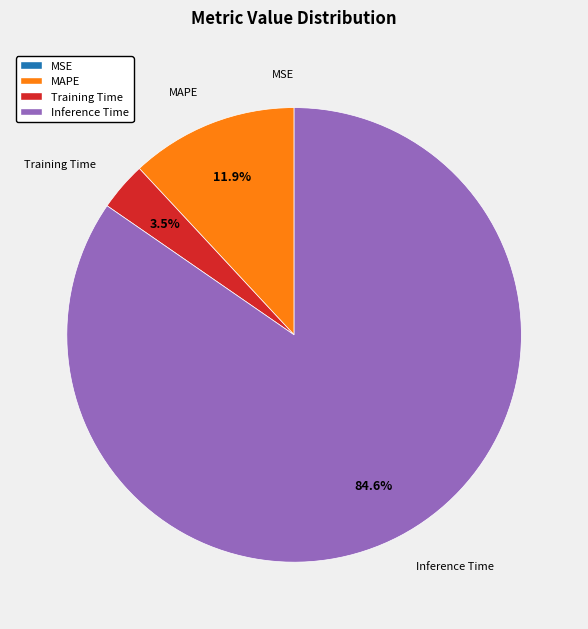

Is there any slice that represents more than half of the pie?

Yes